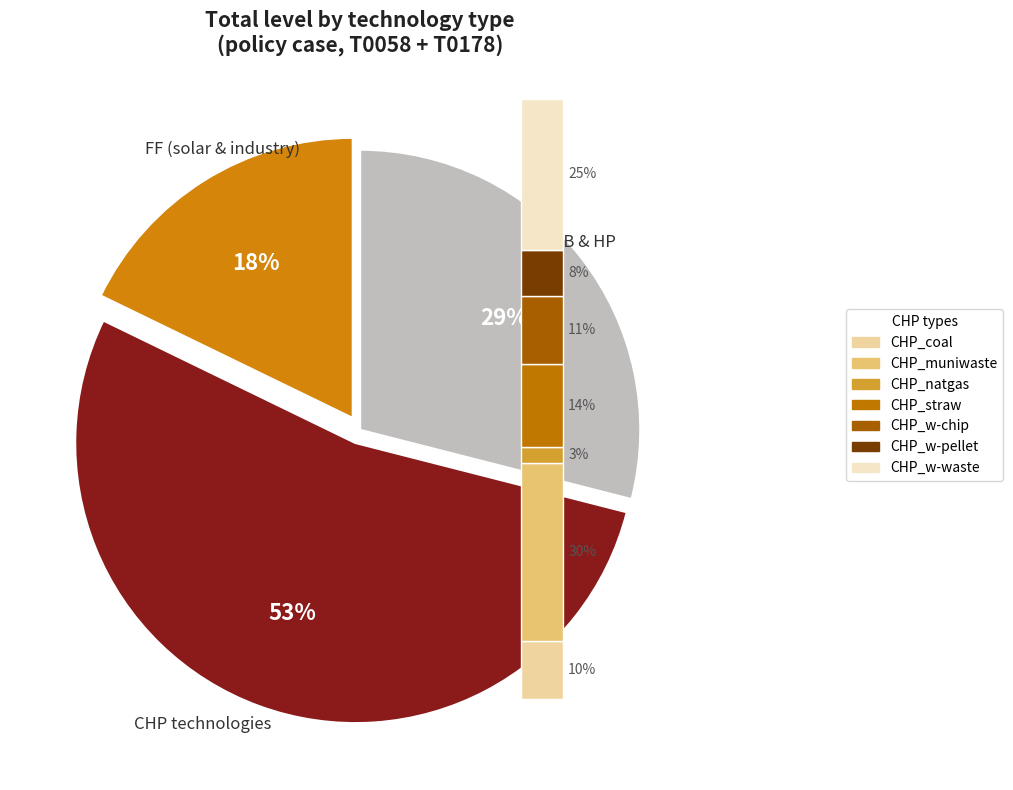

What percentage do 4 and 20 together represent?

10.1%